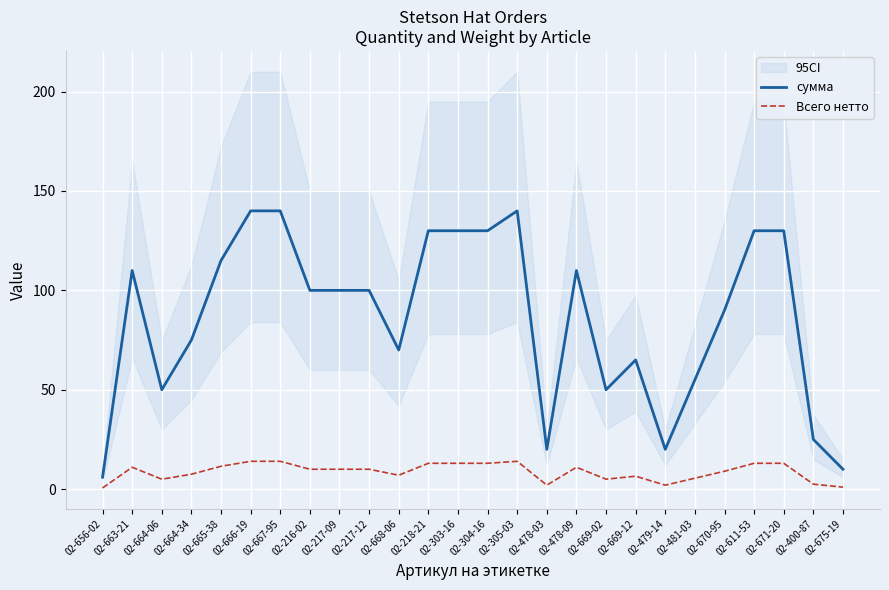

Is the value of Всего нетто at 02-479-14 greater than the value of сумма at 02-664-34?

No